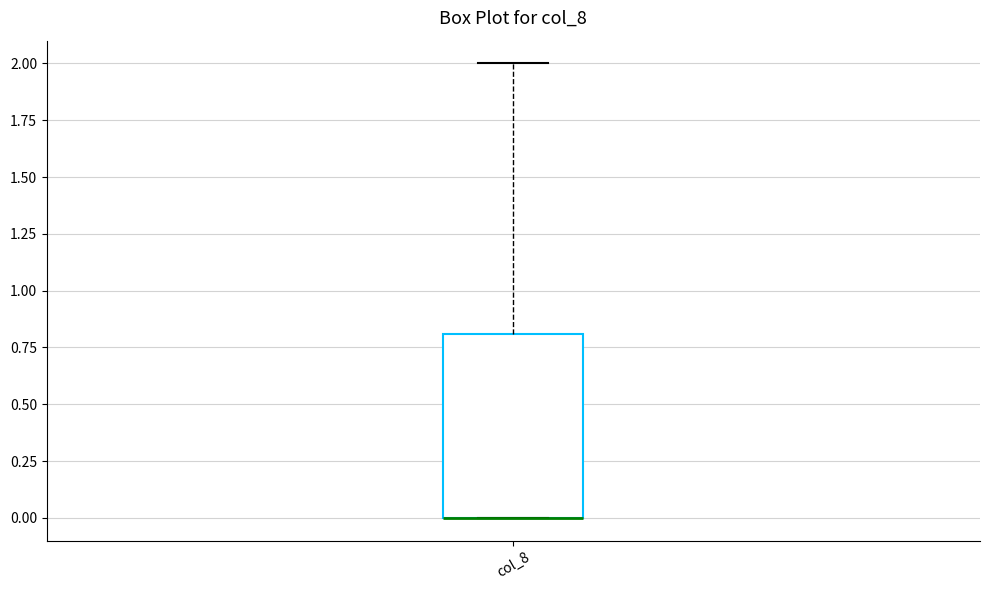

Read this box plot against the y-axis: the position of the median line, the range covered by the box, and the ends of both whiskers. The values are not printed on the chart, so give them approximately, as read against the axis.

median 0.0 (drawn on the box's lower edge), box 0.0 to 0.8, whiskers 0.0 to 2.0